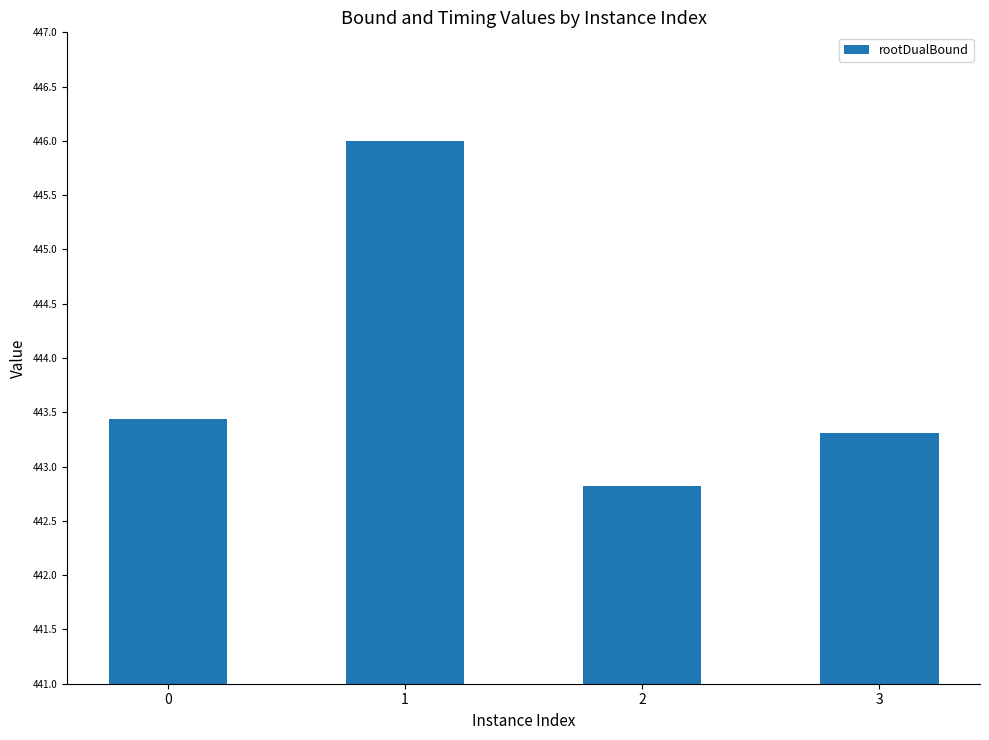

Reading left to right, transcribe all the data shown in this chart.

443.4	446.0	442.8	443.3